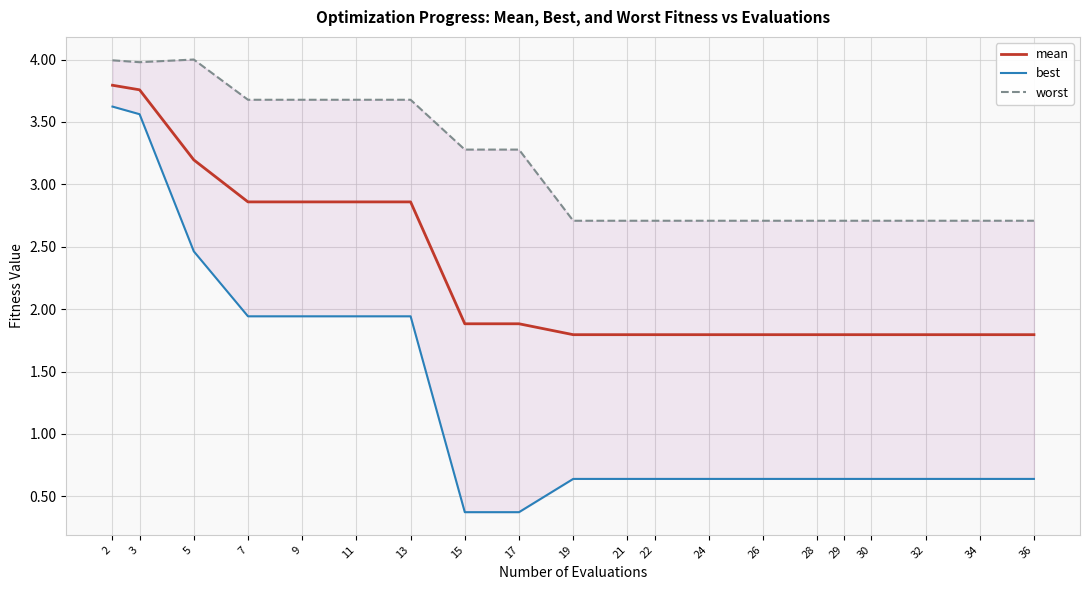

True or false: worst and best intersect in this chart.

False